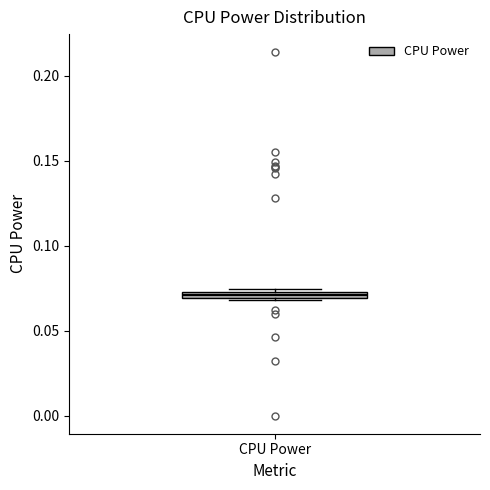

Where is the upper edge of the box for CPU Power on the y-axis? The values are not printed on the chart, so give them approximately, as read against the axis.

0.075